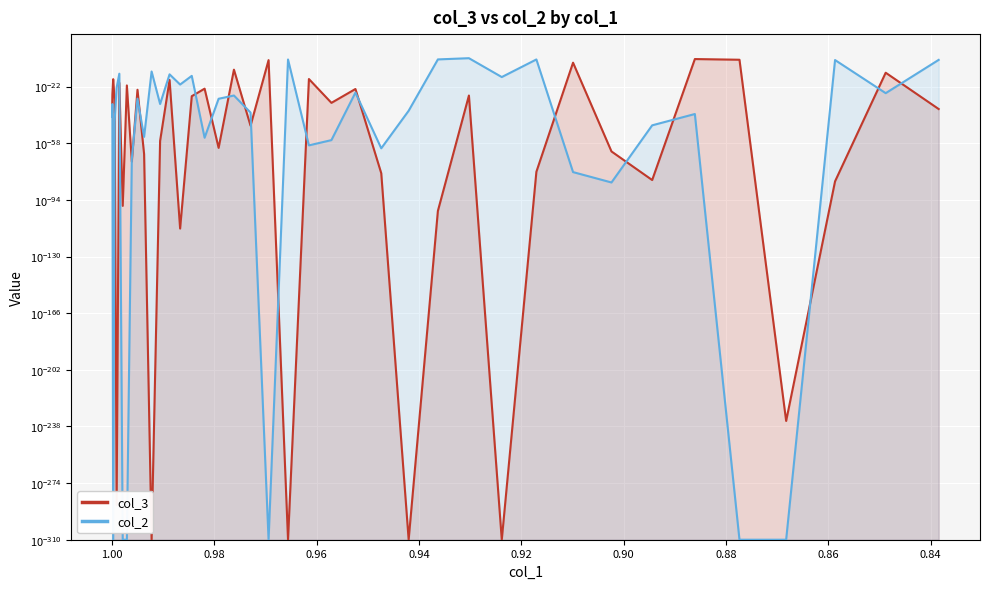

In col_2, how many points are lower than both neighbors (excluding endpoints)?

11